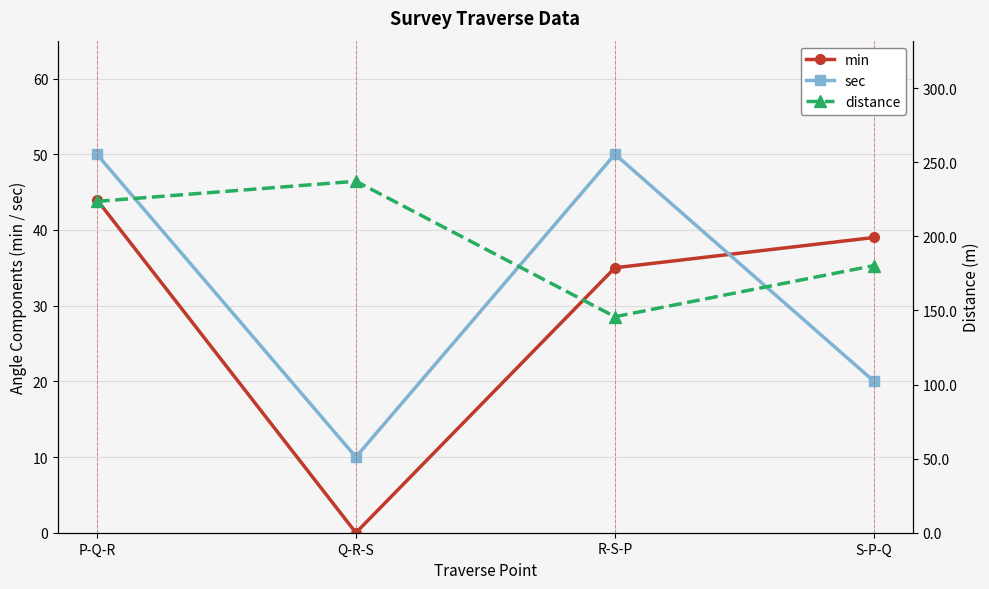

Where is the first local maximum for distance?

Q-R-S